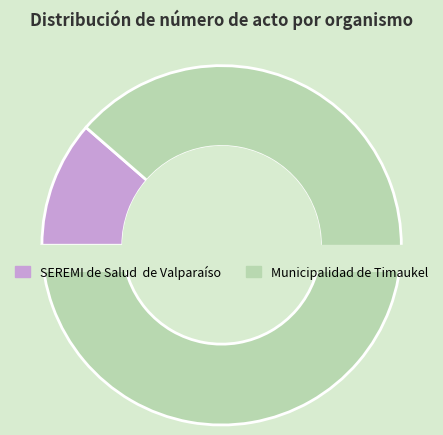

To the nearest percent, what is the difference between the largest and smallest slice percentages?

77%